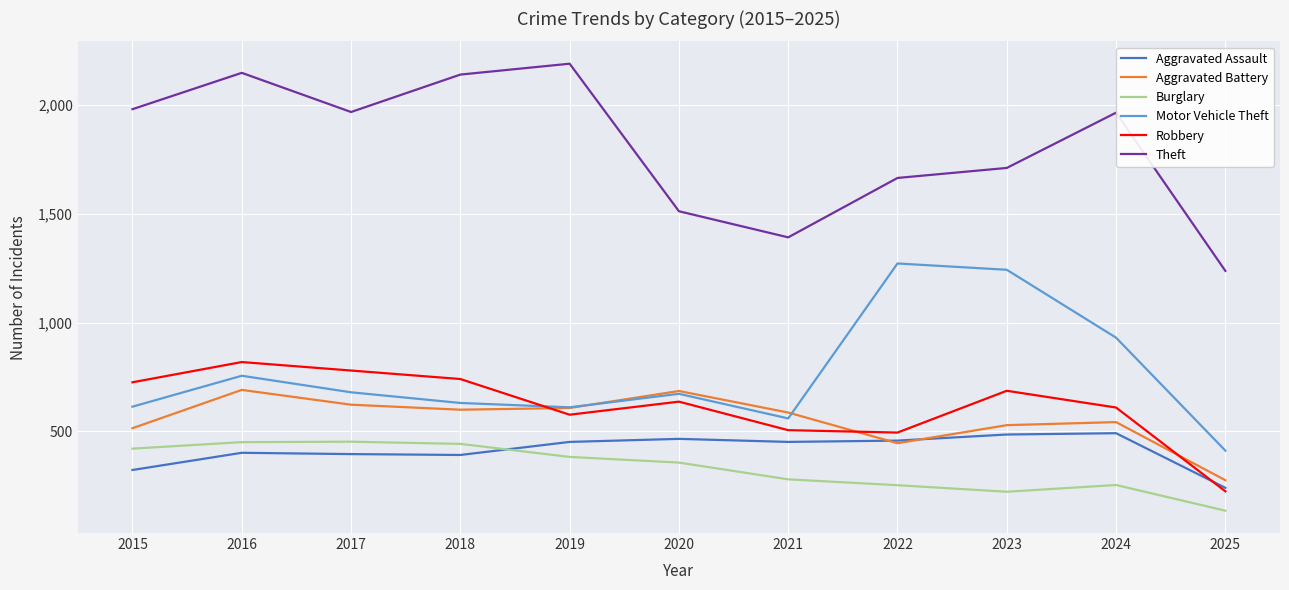

At which category does Motor Vehicle Theft reach its first local peak?

2016